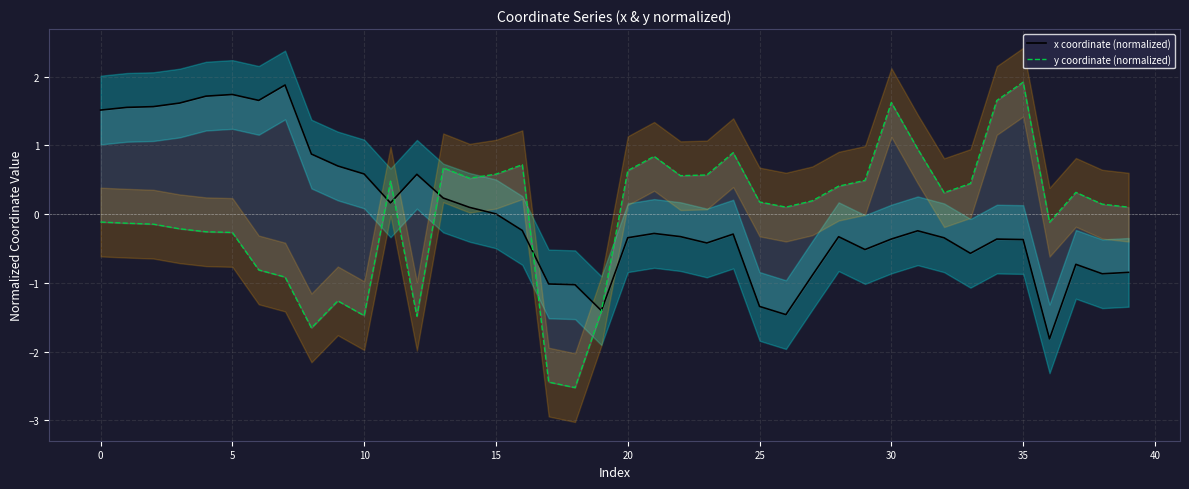

True or false: y coordinate (normalized) and x coordinate (normalized) cross at least once.

True